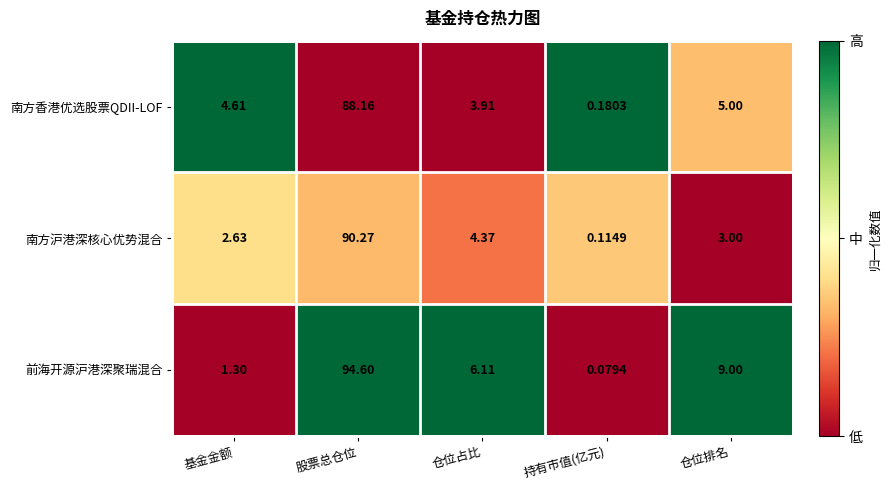

Rank the series by their maximum value, from highest to lowest.

前海开源沪港深聚瑞混合, 南方沪港深核心优势混合, 南方香港优选股票QDII-LOF